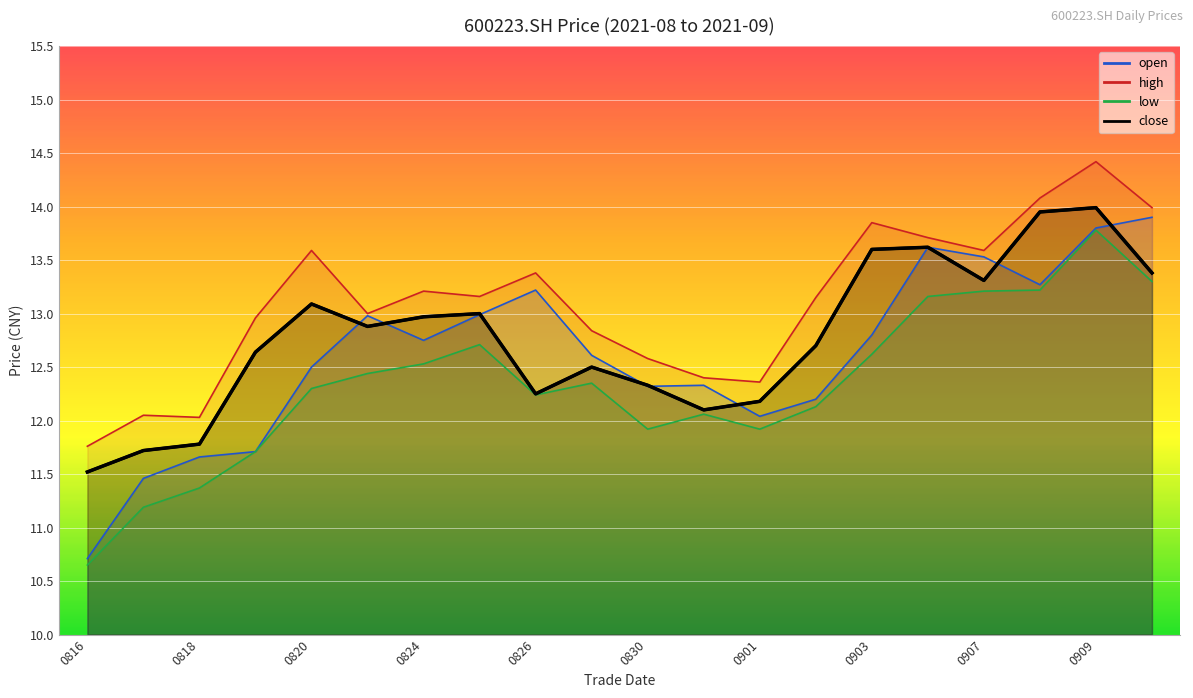

Where is the first local maximum for low?

20210825